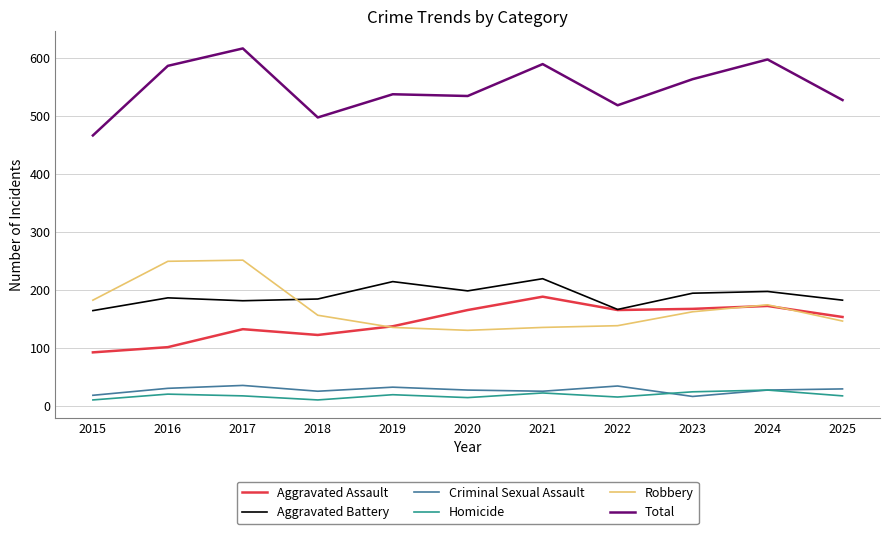

The Robbery series shows 35 at 2025. True or false?

False